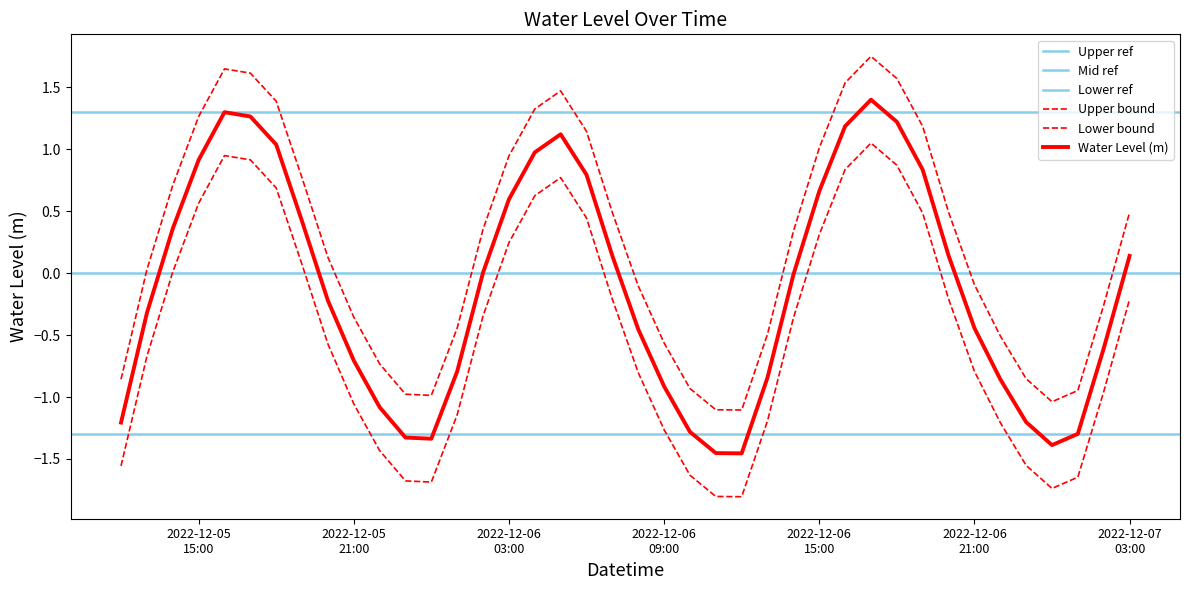

Where is the first local minimum?

2022-12-06 00:00:00